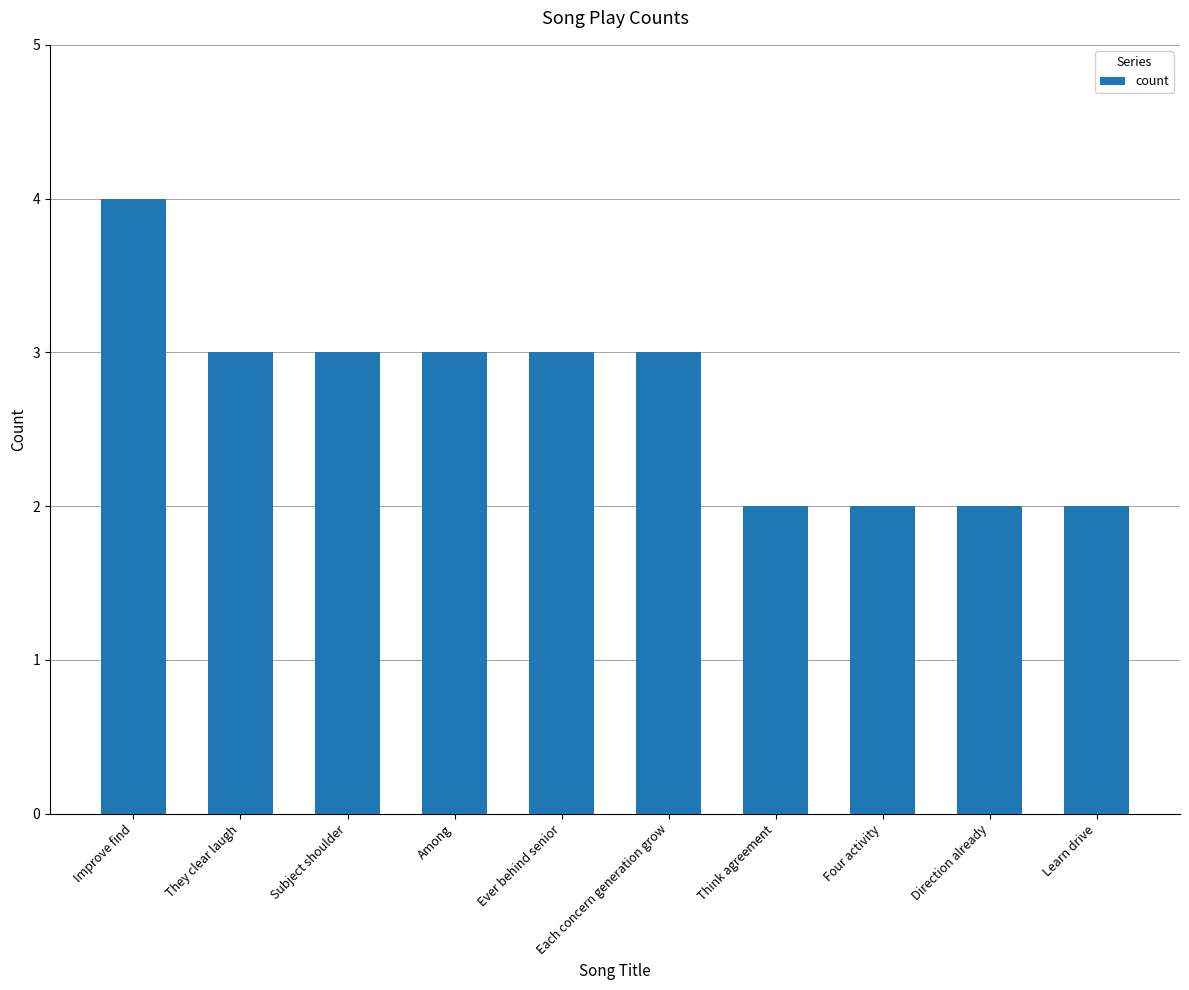

What position from the left is Each concern generation grow?

6